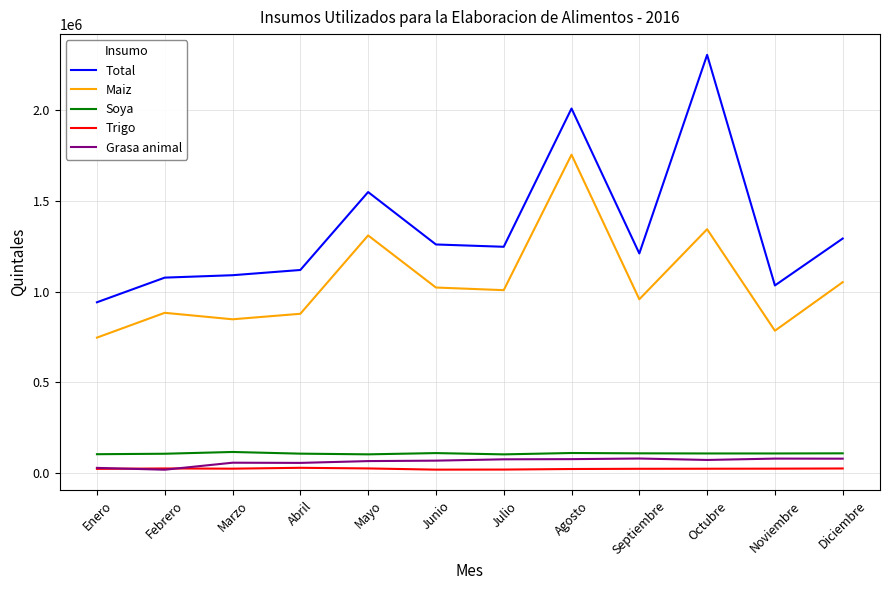

True or false: Maiz and Trigo intersect in this chart.

False